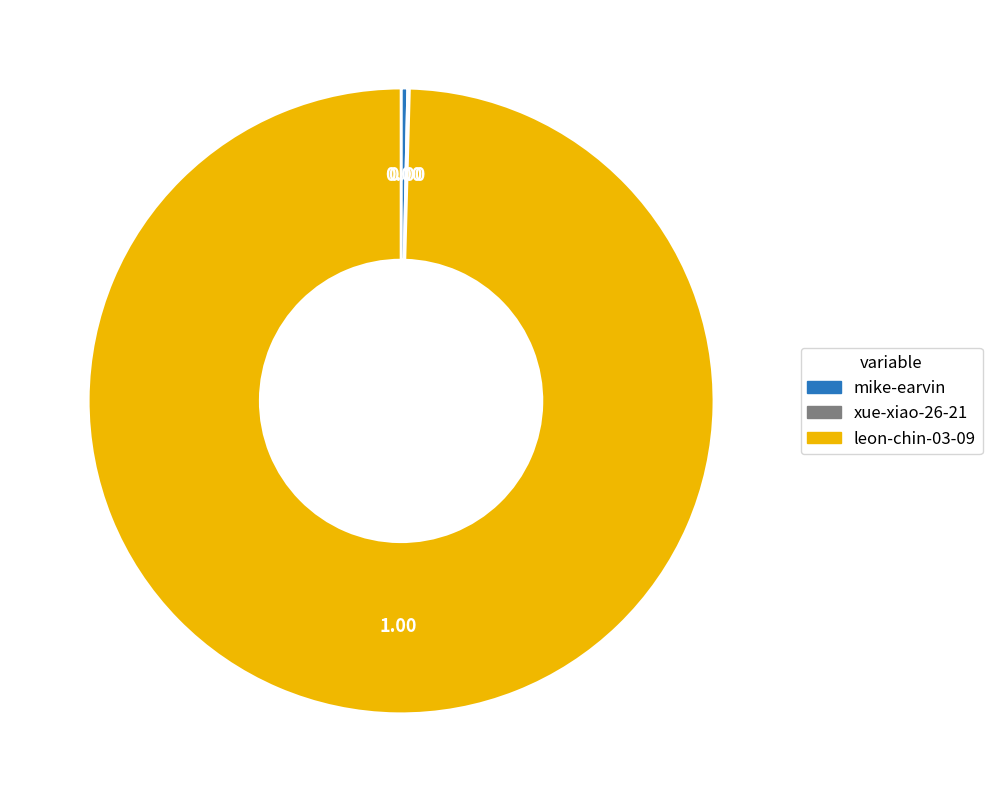

True or false: mike-earvin accounts for 6% of the total.

False